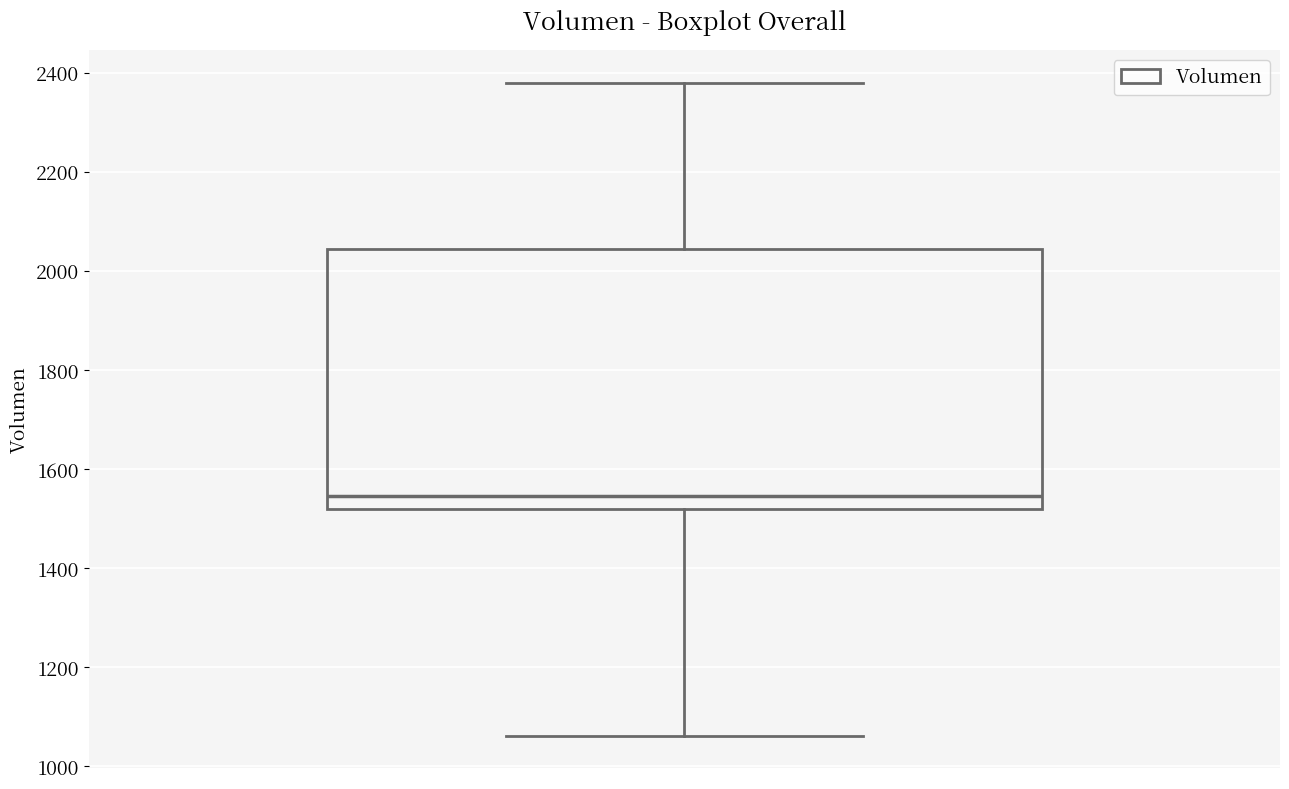

Read this box plot against the y-axis: the position of the median line, the range covered by the box, and the ends of both whiskers. The values are not printed on the chart, so give them approximately, as read against the axis.

median 1540, box 1520 to 2040, whiskers 1060 to 2380